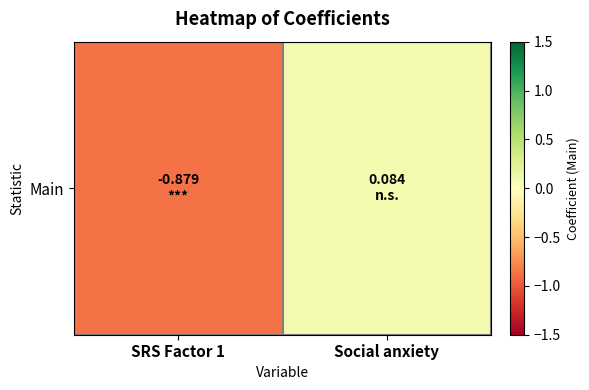

Which category has the lowest value across all series?

SRS Factor 1